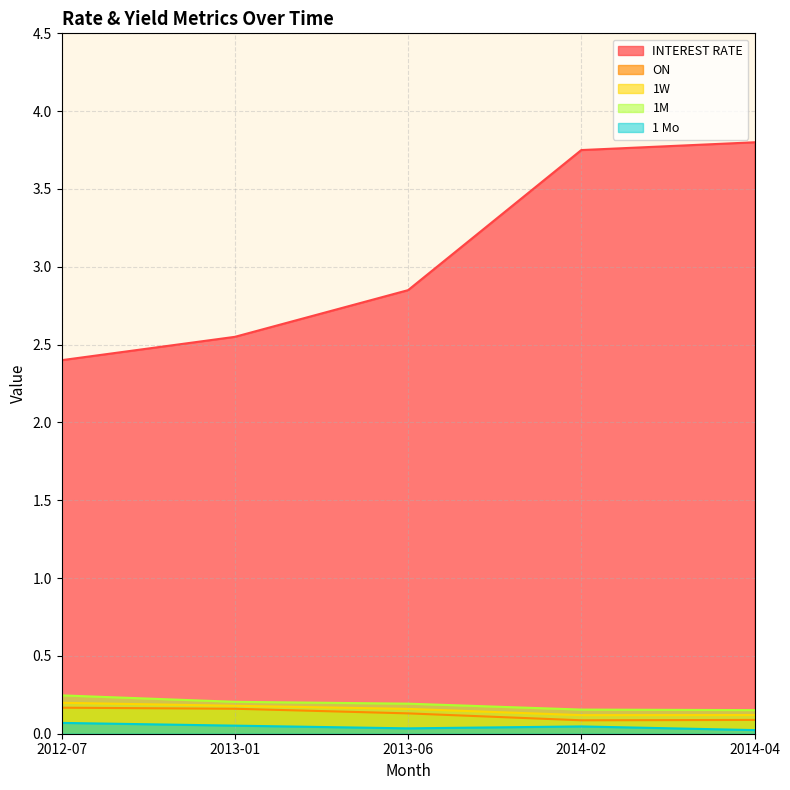

At which label does INTEREST RATE reach its minimum?

2012-07